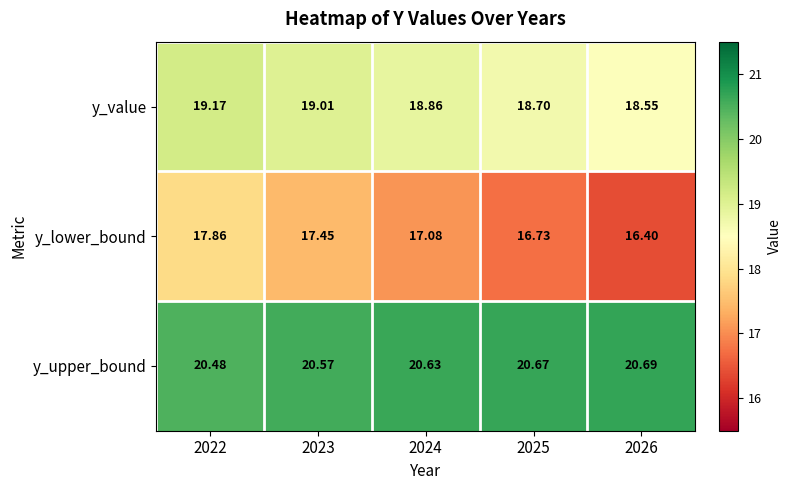

What is the minimum value shown in the chart?

16.4